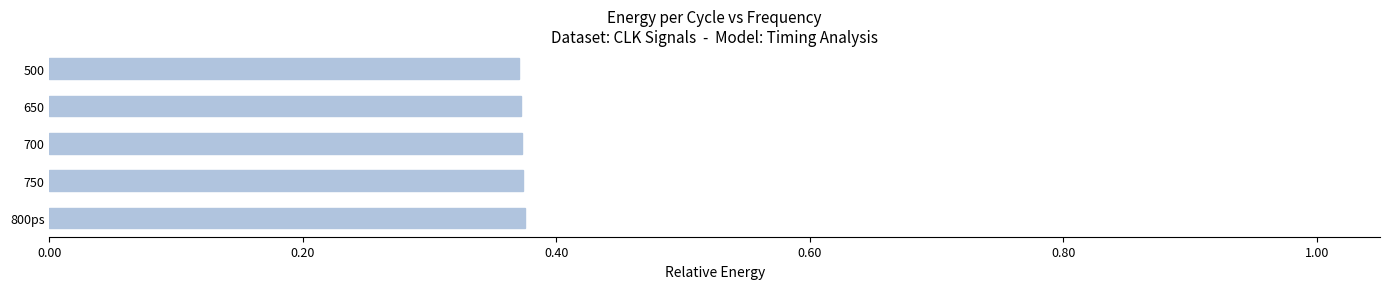

What is the sum of the values at 750 and 700?

0.7